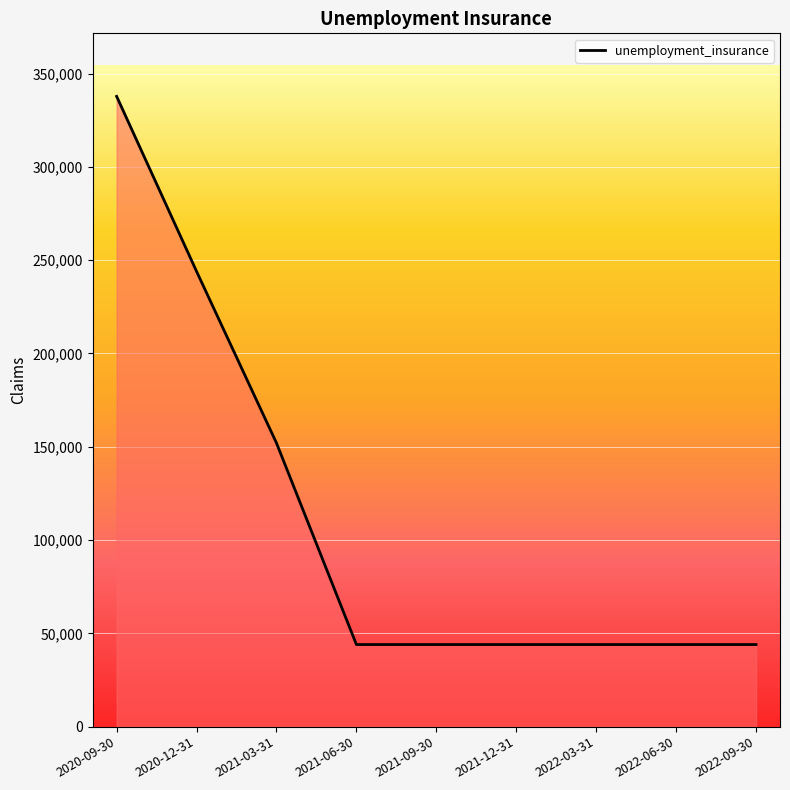

What is the difference between the maximum and minimum values?

293800